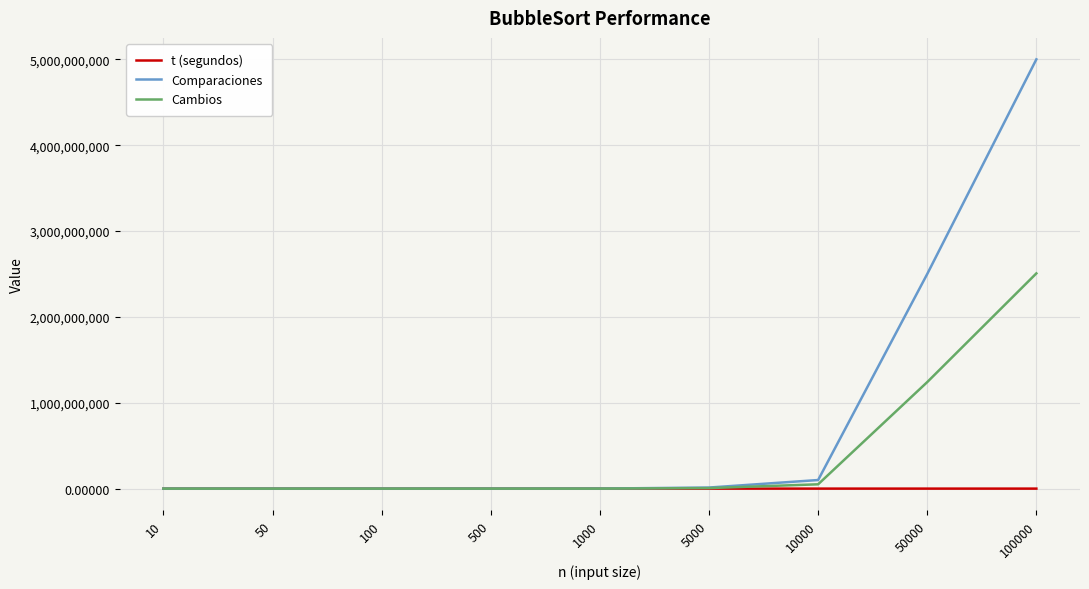

List the series in order of their overall mean, highest first.

Comparaciones, Cambios, t (segundos)